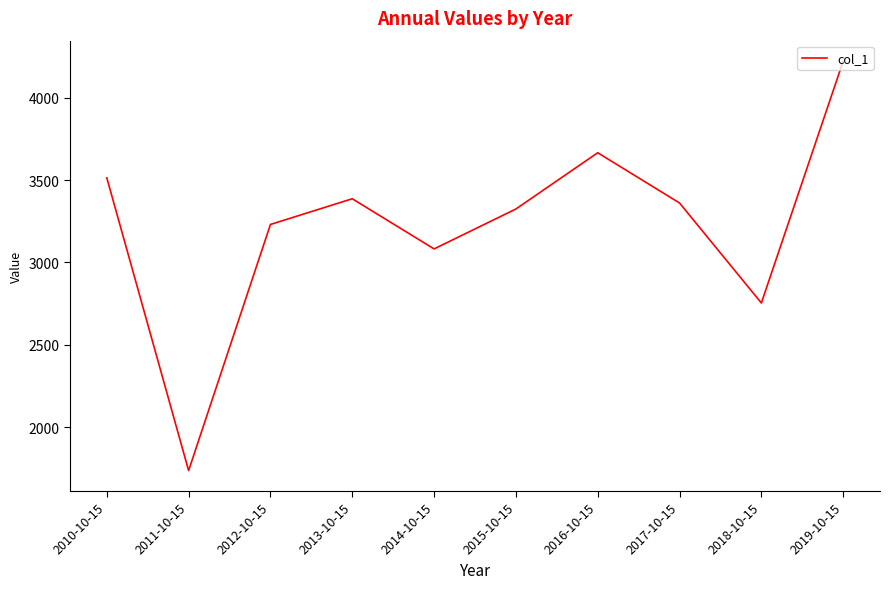

Reading left to right, extract all data points from this chart.

3513.9	1737.1	3230.8	3386.9	3082.5	3324.7	3666.0	3361.1	2754.3	4222.0